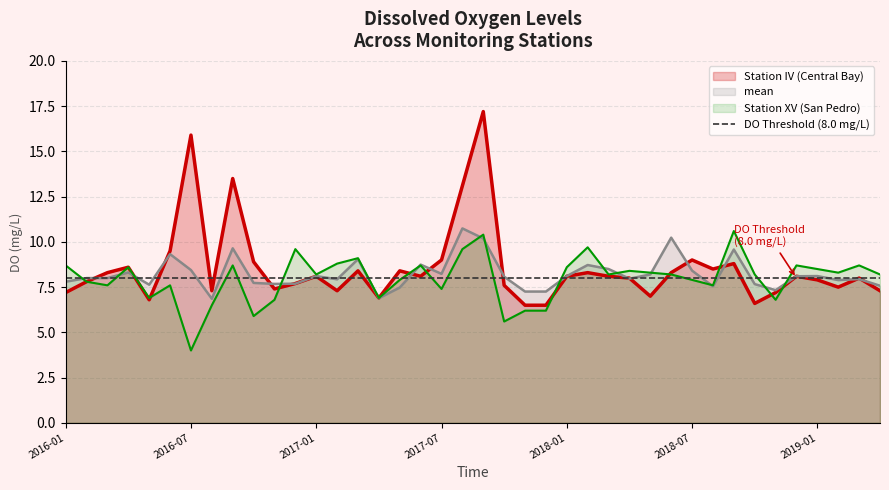

True or false: mean has a value of 2.4 at 2019-04.

False